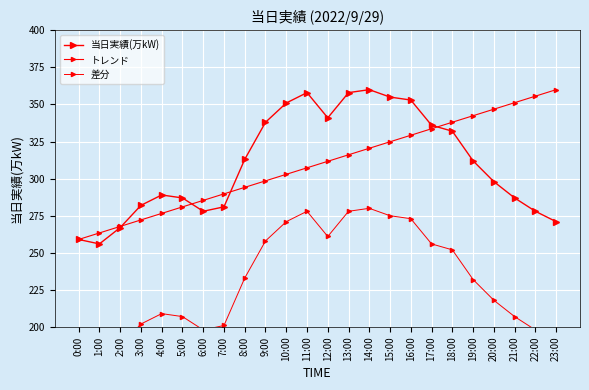

How many data points in 当日実績(万kW) are above 312?

11